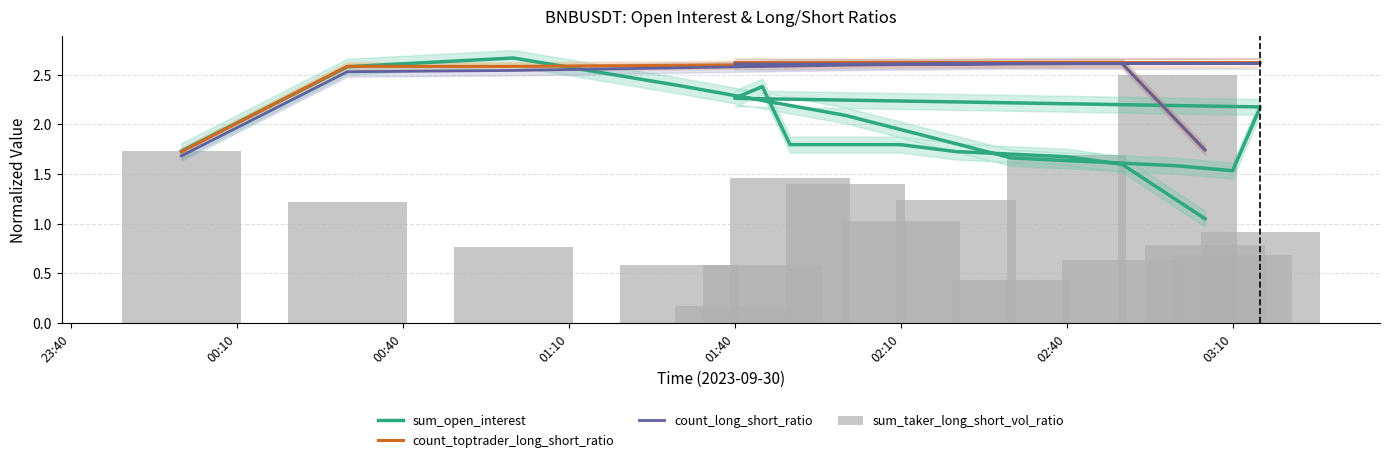

What is the difference between the second highest and minimum values in the sum_open_interest series?

1.5